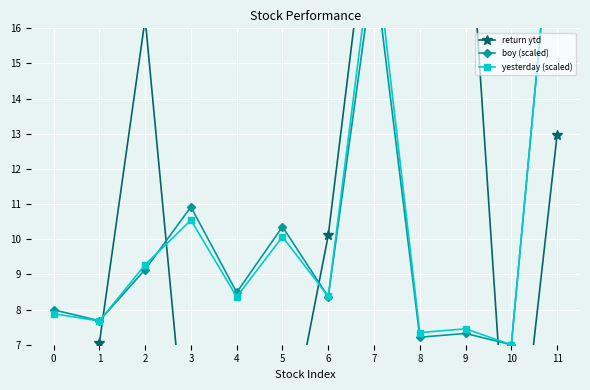

What value does the return ytd series have at 7?

20.7